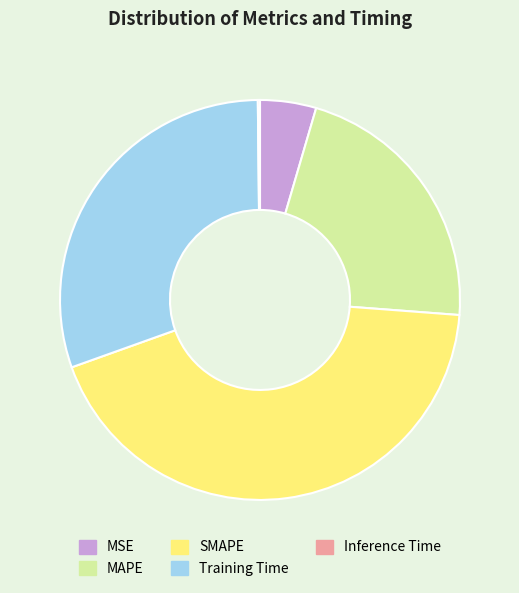

Which slice is the largest?

SMAPE